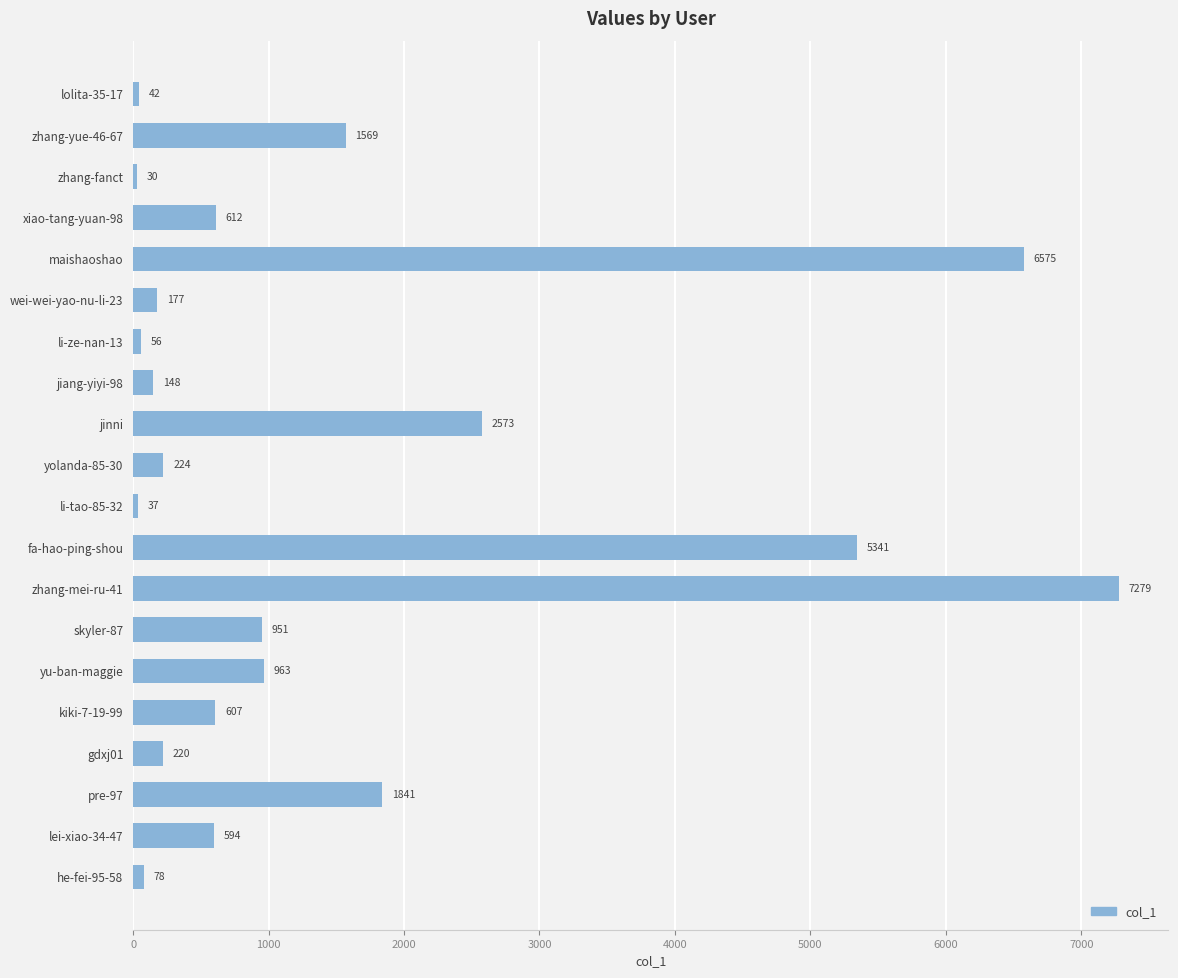

What is the smallest value displayed?

30